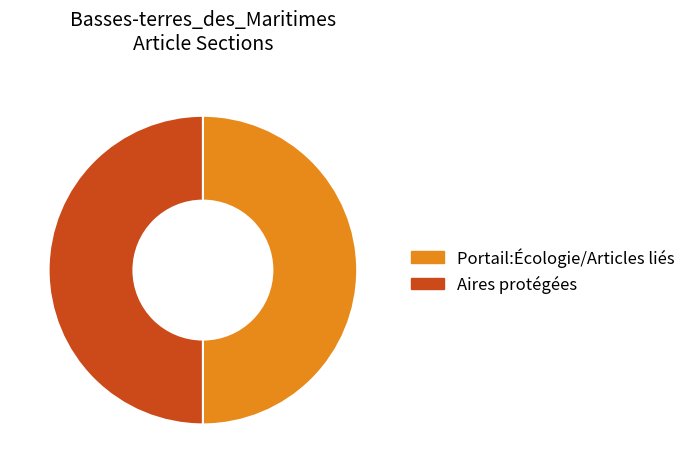

Is it true that Aires protégées is 40% of the pie?

False